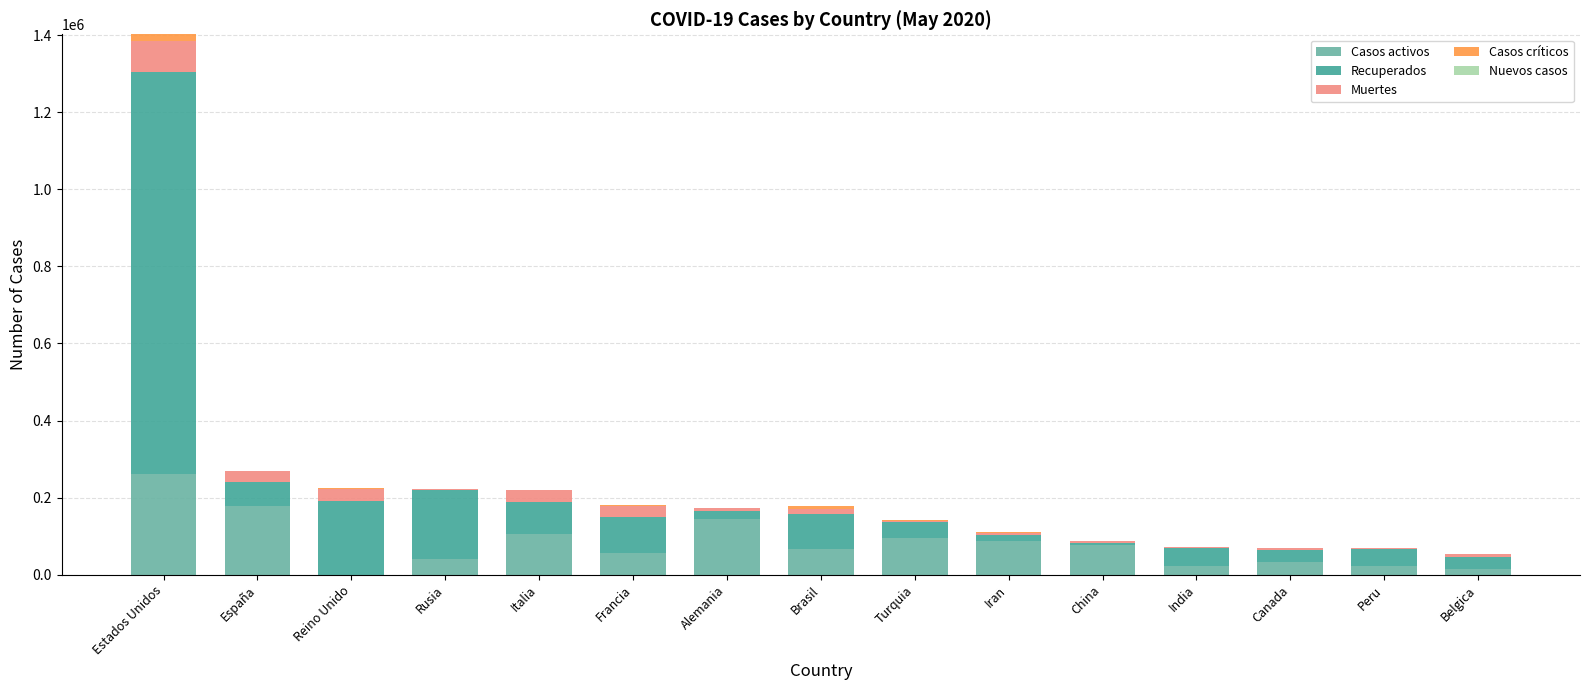

At which category is the sum across all series the highest?

Estados Unidos